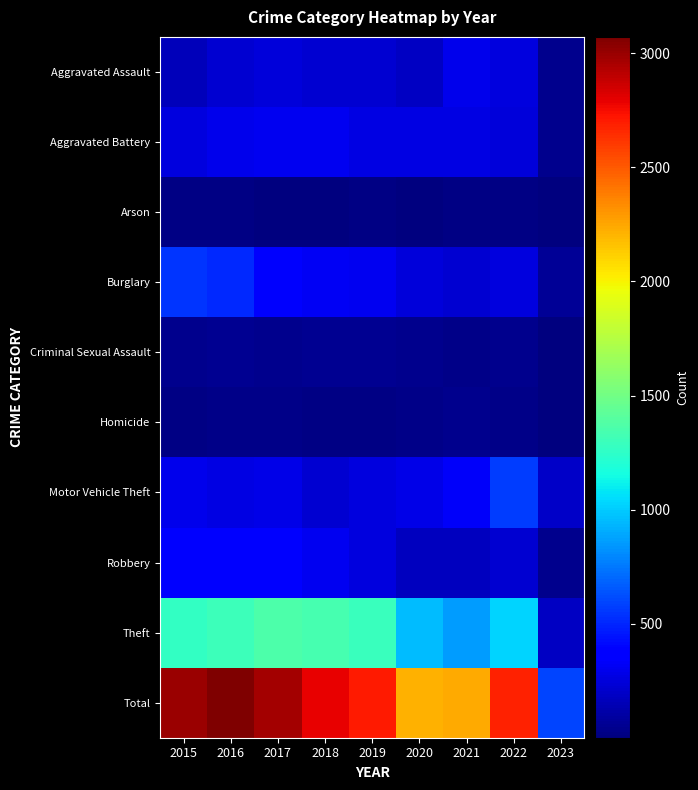

At which category is the sum across all series the highest?

2016